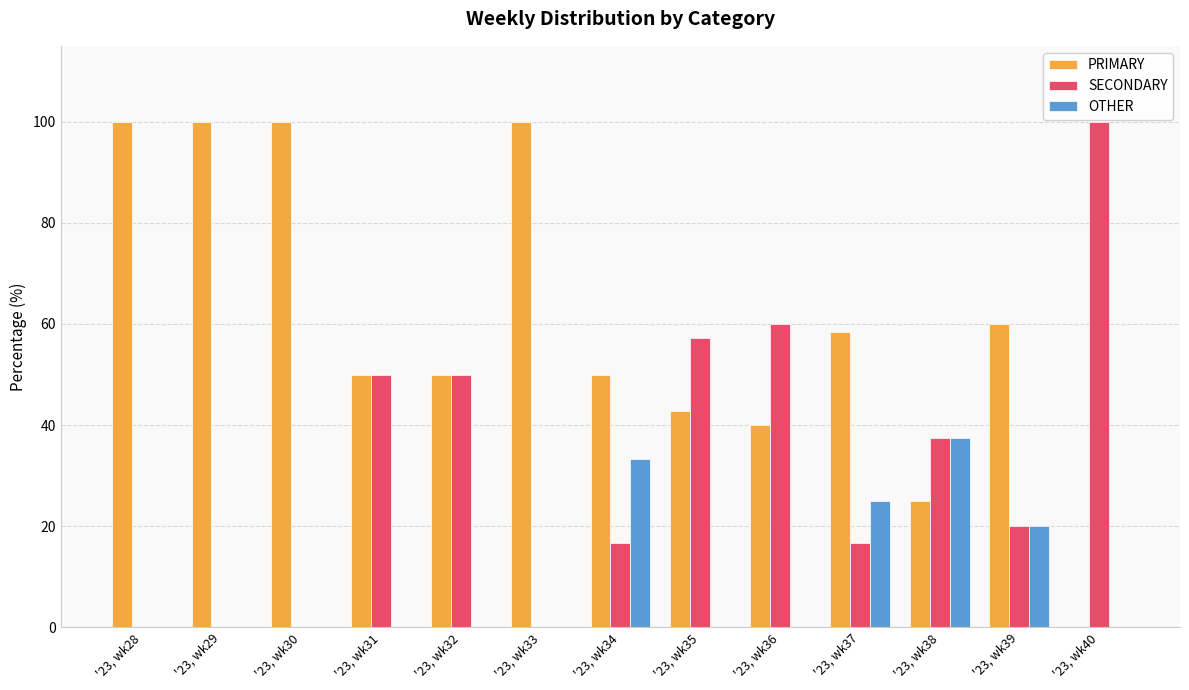

Between '23, wk35 and '23, wk38, which series saw the biggest shift?

OTHER